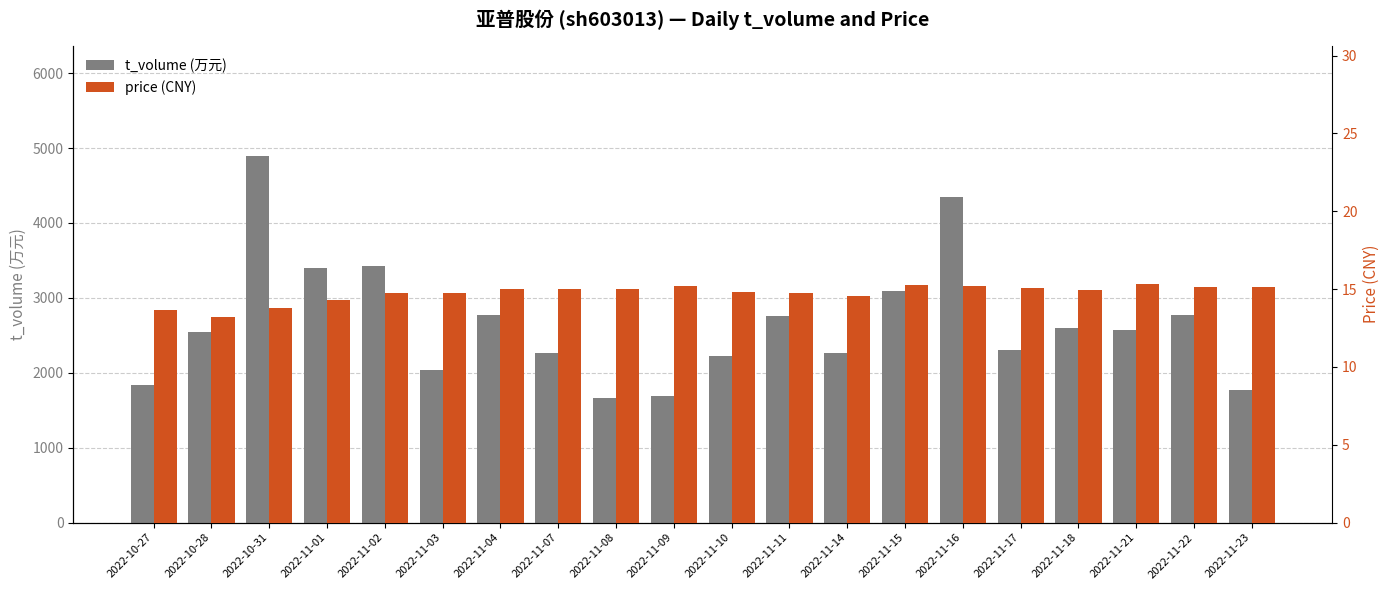

Is it true that price equals 8.7 at 2022-11-08?

False